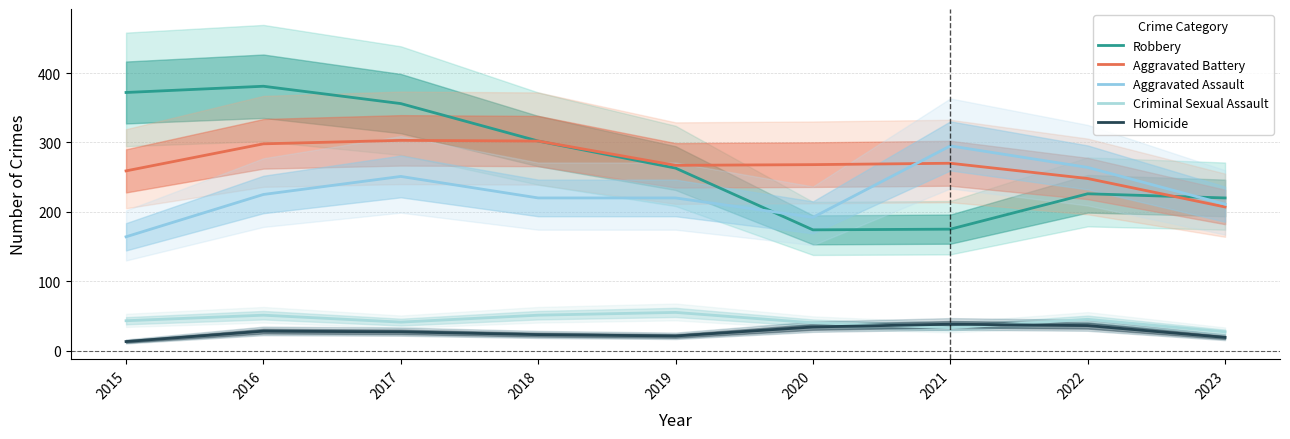

The Homicide series shows 18 at 2017. True or false?

False